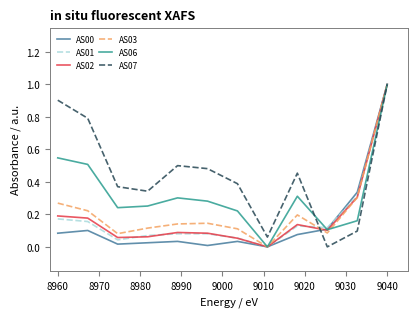

How many categories are shown in the chart?

12